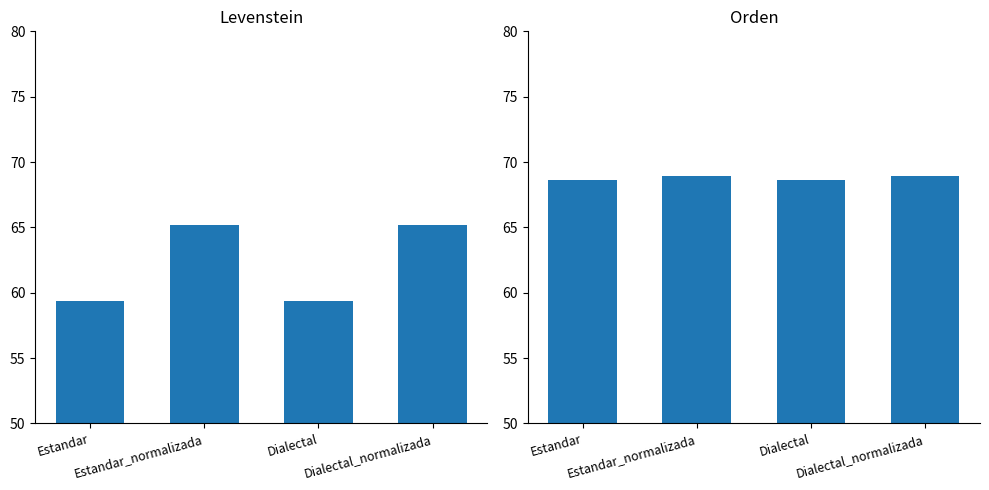

What is the greatest value displayed?

68.9